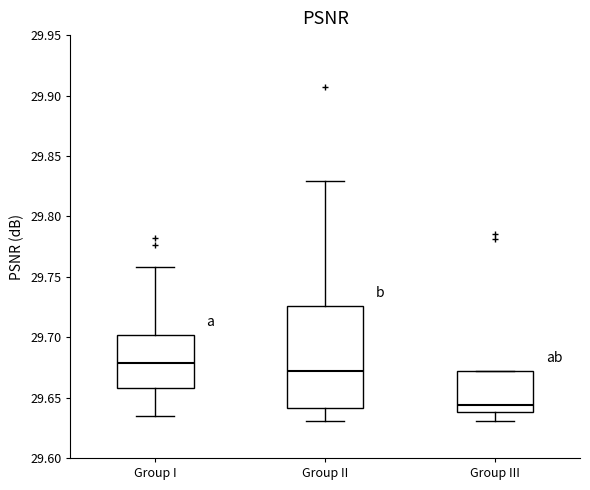

Reading left to right, transcribe this box plot: for each box, give where its median line is, the range the box spans, and where its two whiskers end, as read against the y-axis. The values are not printed on the chart, so give them approximately, as read against the axis.

Group I: median 29.680, box 29.660 to 29.700, whiskers 29.635 to 29.760
Group II: median 29.670, box 29.640 to 29.725, whiskers 29.630 to 29.830
Group III: median 29.645, box 29.640 to 29.670, whiskers 29.630 to 29.670